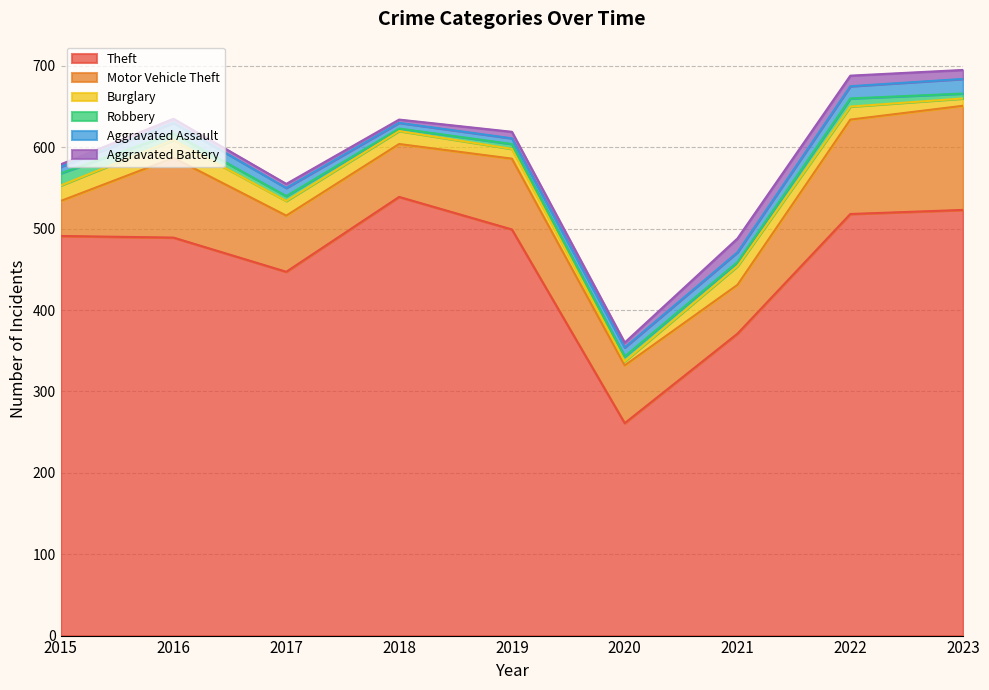

Where is Aggravated Assault nearest to the value 12?

2021